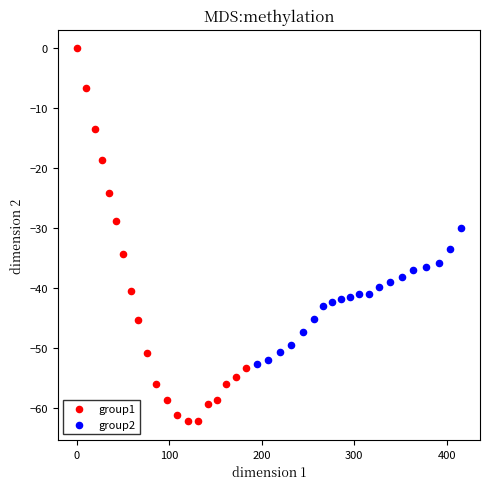

Which series contains the lowest Y value?

group1